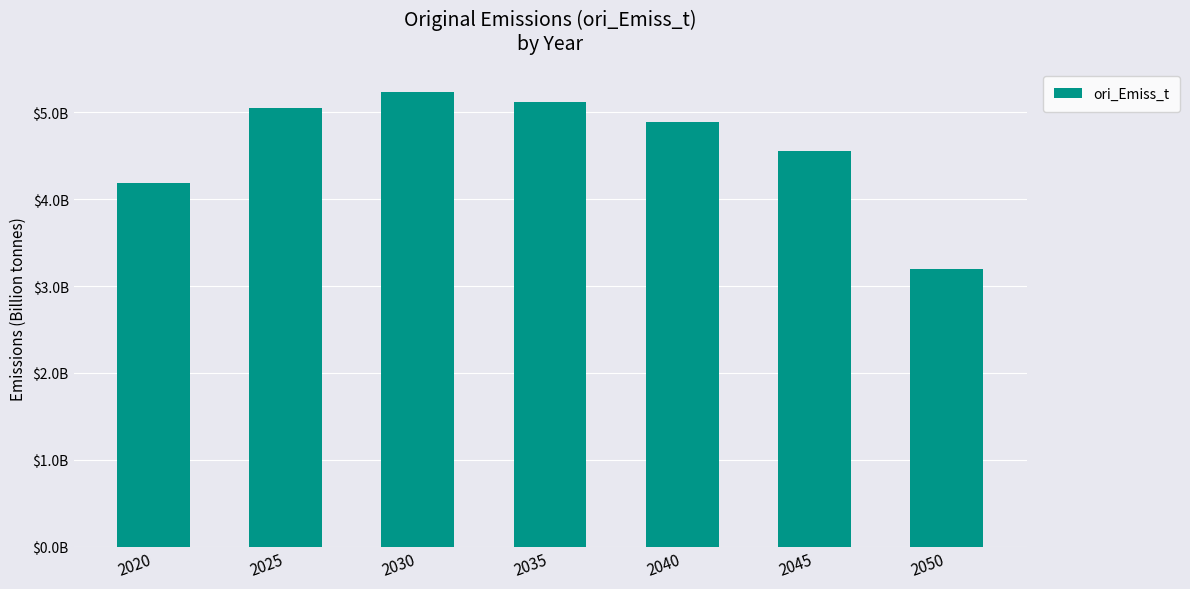

At which label is the value closest to 4?

2020